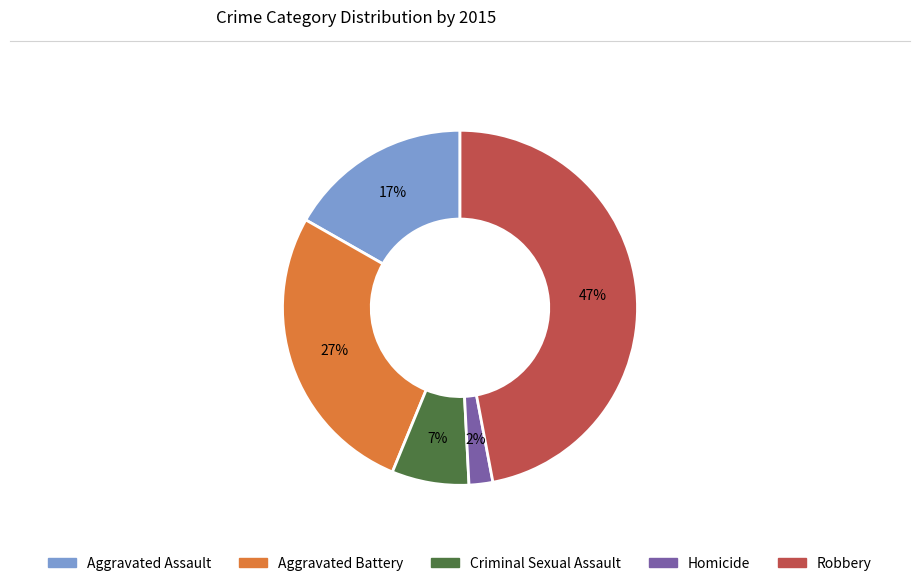

To the nearest percent, what percentage of the pie is Homicide?

2%